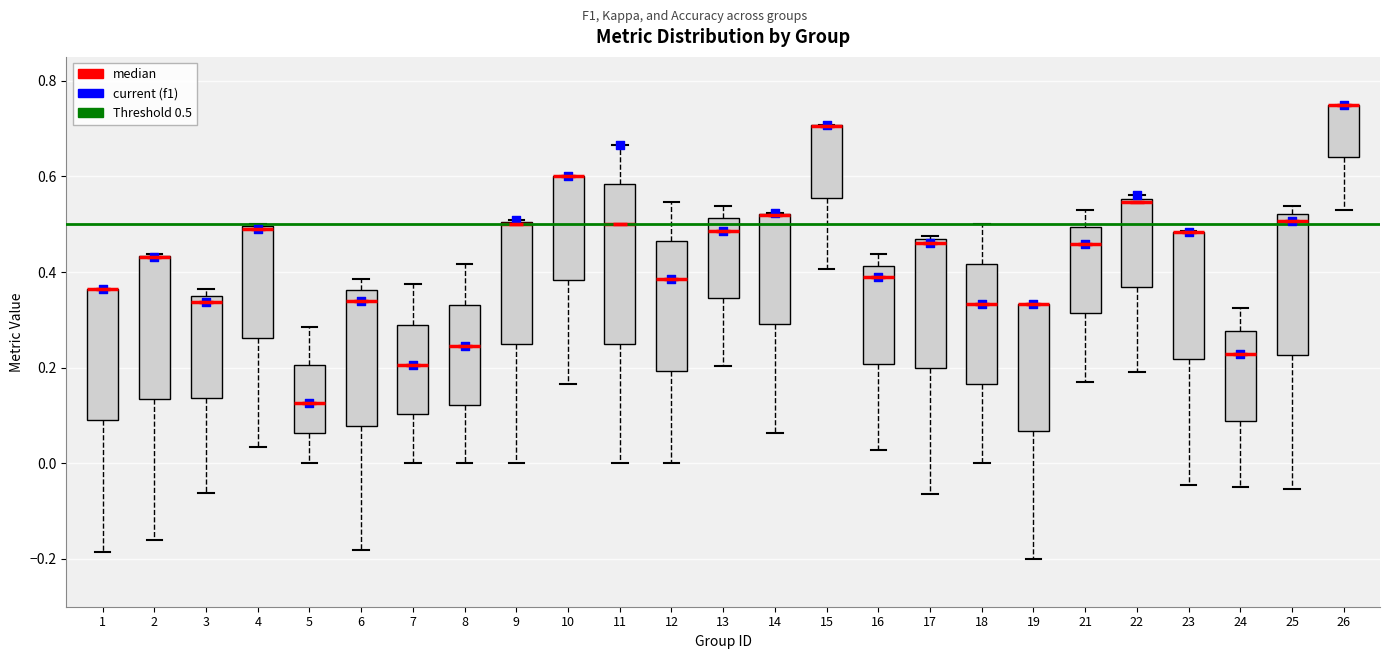

Reading left to right, read every box against the y-axis: the position of its median line, the range the box covers, and the ends of its whiskers. The values are not printed on the chart, so give them approximately, as read against the axis.

1: median 0.36 (drawn on the box's upper edge), box 0.08 to 0.36, whiskers -0.18 to 0.36
2: median 0.44 (drawn on the box's upper edge), box 0.14 to 0.44, whiskers -0.16 to 0.44
3: median 0.34, box 0.14 to 0.36, whiskers -0.06 to 0.36 (just above the box's upper edge)
4: median 0.50 (drawn on the box's upper edge), box 0.26 to 0.50, whiskers 0.04 to 0.50
5: median 0.12, box 0.06 to 0.20, whiskers 0.00 to 0.28
6: median 0.34, box 0.08 to 0.36, whiskers -0.18 to 0.38
7: median 0.20, box 0.10 to 0.28, whiskers 0.00 to 0.38
8: median 0.24, box 0.12 to 0.34, whiskers 0.00 to 0.42
9: median 0.50 (drawn on the box's upper edge), box 0.26 to 0.50, whiskers 0.00 to 0.50
10: median 0.60 (drawn on the box's upper edge), box 0.38 to 0.60, whiskers 0.16 to 0.60
11: median 0.50, box 0.26 to 0.58, whiskers 0.00 to 0.66
12: median 0.38, box 0.20 to 0.46, whiskers 0.00 to 0.54
13: median 0.48, box 0.34 to 0.52, whiskers 0.20 to 0.54
14: median 0.52 (drawn on the box's upper edge), box 0.30 to 0.52, whiskers 0.06 to 0.52
15: median 0.70 (drawn on the box's upper edge), box 0.56 to 0.70, whiskers 0.40 to 0.70
16: median 0.38, box 0.20 to 0.42, whiskers 0.02 to 0.44
17: median 0.46 (just below the box's upper edge), box 0.20 to 0.46, whiskers -0.06 to 0.48
18: median 0.34, box 0.16 to 0.42, whiskers 0.00 to 0.50
19: median 0.34 (drawn on the box's upper edge), box 0.06 to 0.34, whiskers -0.20 to 0.34
21: median 0.46, box 0.32 to 0.50, whiskers 0.18 to 0.52
22: median 0.54, box 0.36 to 0.56, whiskers 0.20 to 0.56 (just above the box's upper edge)
23: median 0.48 (drawn on the box's upper edge), box 0.22 to 0.48, whiskers -0.04 to 0.48
24: median 0.22, box 0.08 to 0.28, whiskers -0.06 to 0.32
25: median 0.50, box 0.22 to 0.52, whiskers -0.06 to 0.54
26: median 0.76 (drawn on the box's upper edge), box 0.64 to 0.76, whiskers 0.52 to 0.76